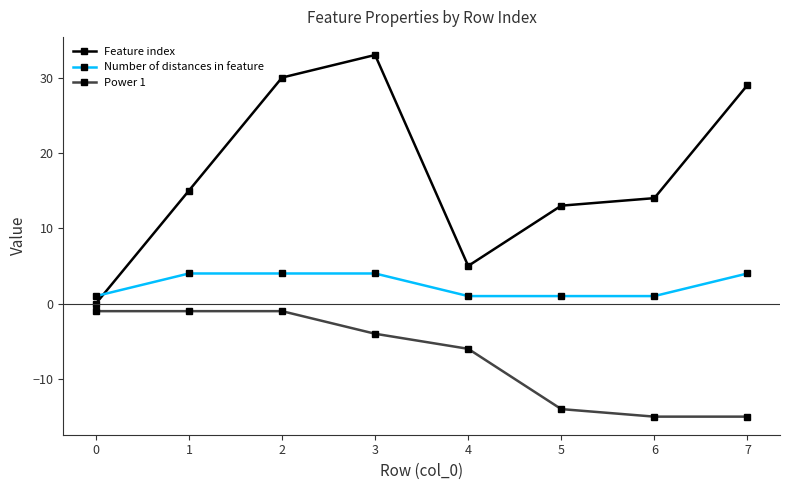

What is the difference between the highest and lowest values at 7?

44